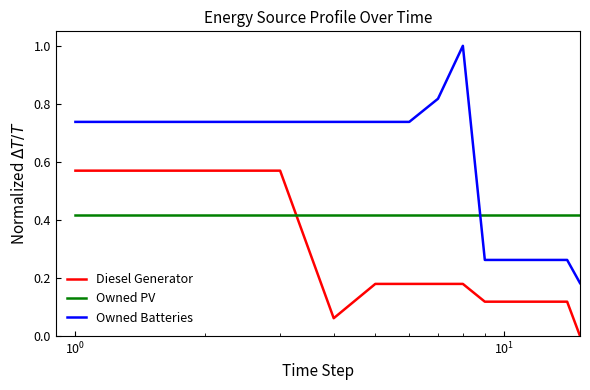

Rank the series by their average value, from lowest to highest.

Diesel Generator, Owned PV, Owned Batteries